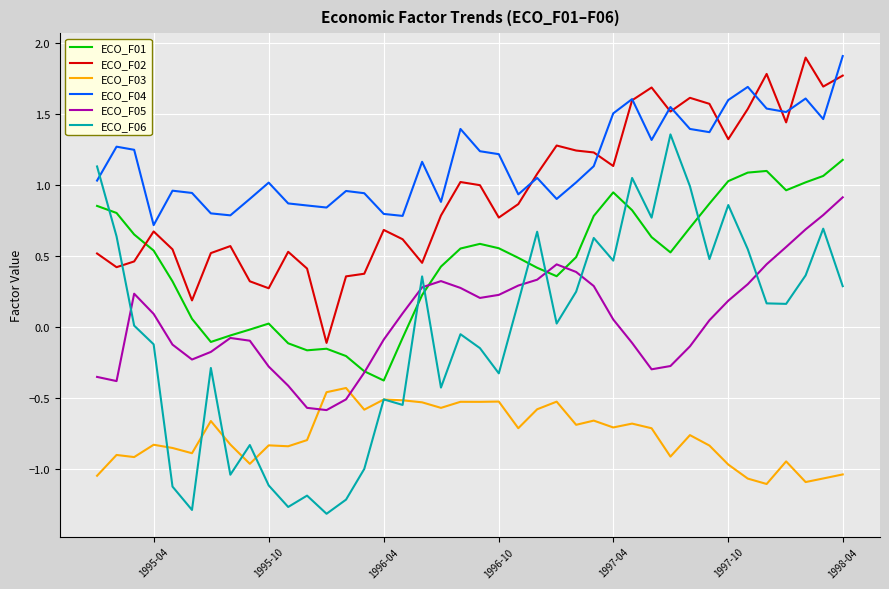

True or false: ECO_F05 and ECO_F06 cross at least once.

True